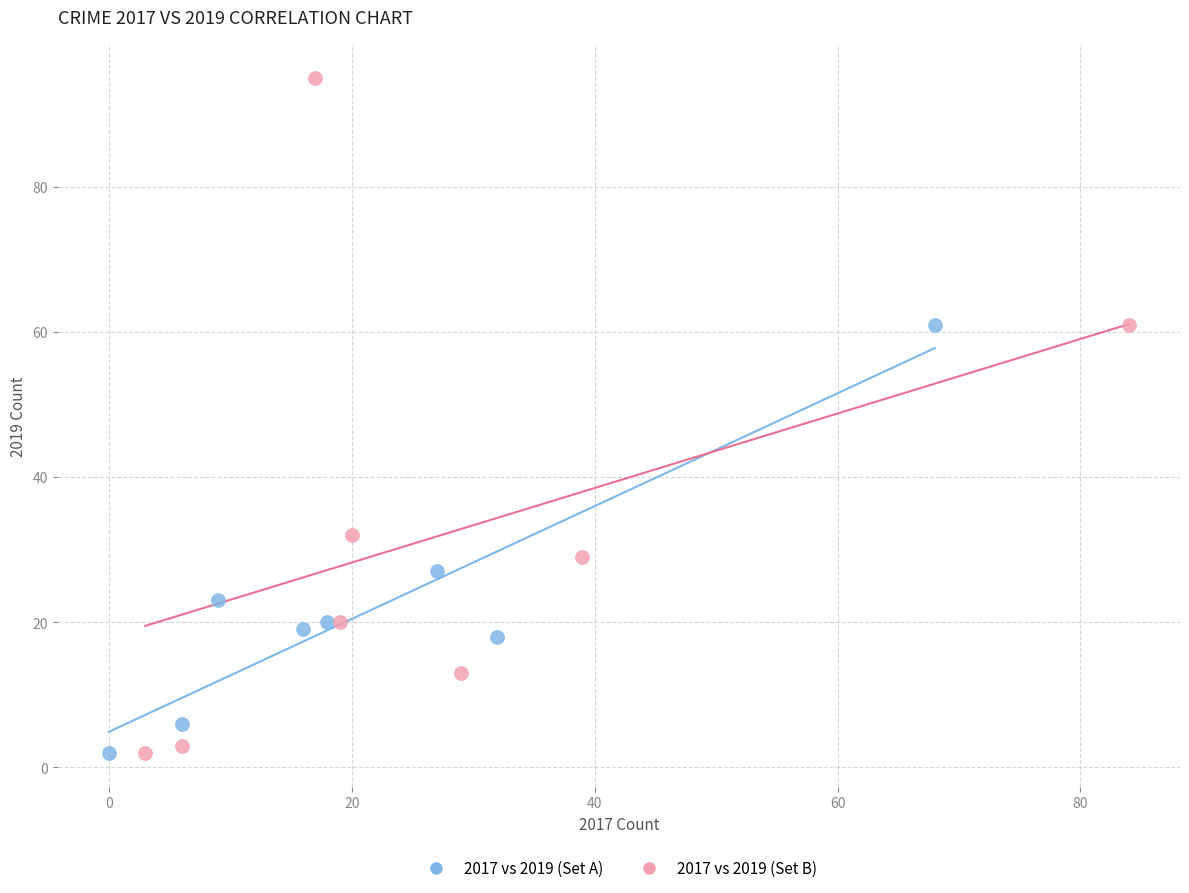

Which series has the largest Y range (max minus min)?

2017 vs 2019 (Set B)